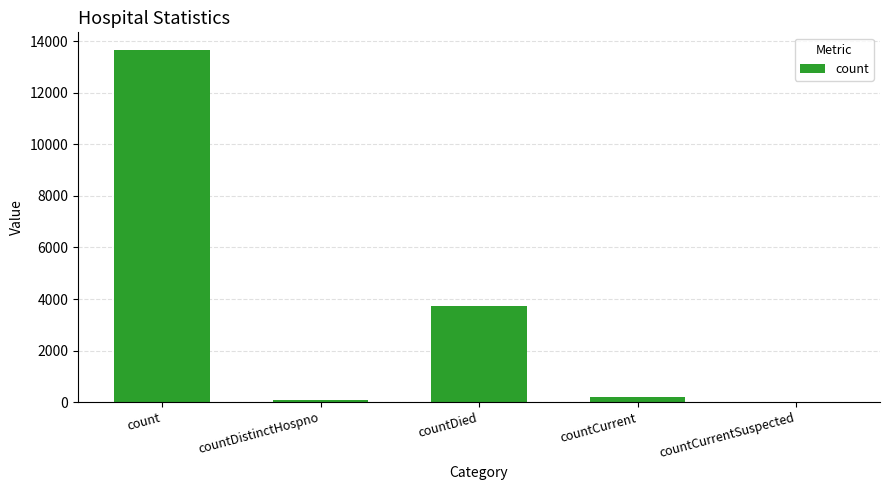

Reading left to right, transcribe all the data shown in this chart.

count=13664	countDistinctHospno=73	countDied=3740	countCurrent=211	countCurrentSuspected=0